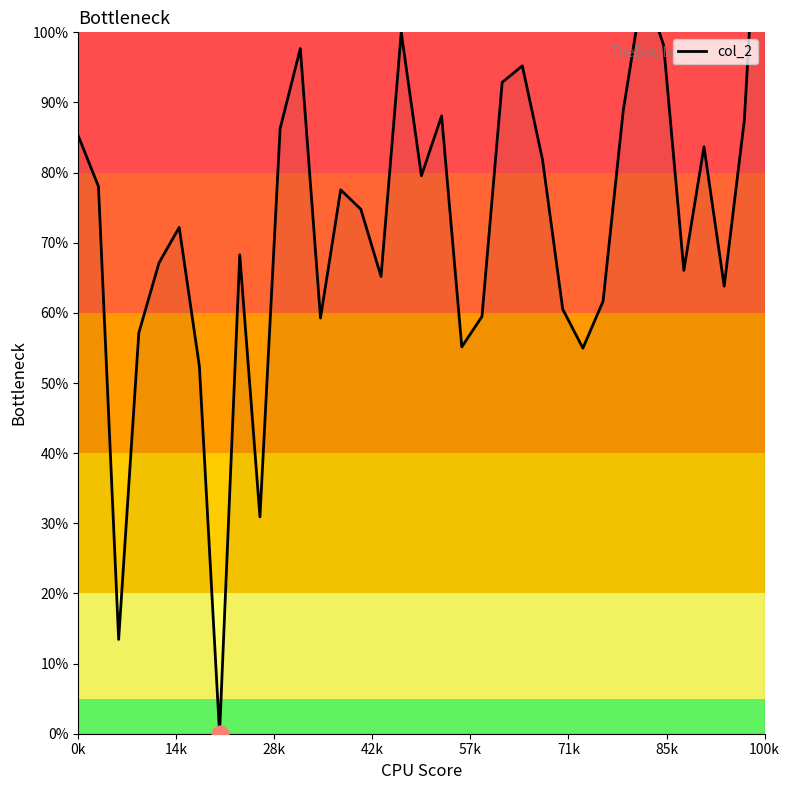

How many values are below 74?

17